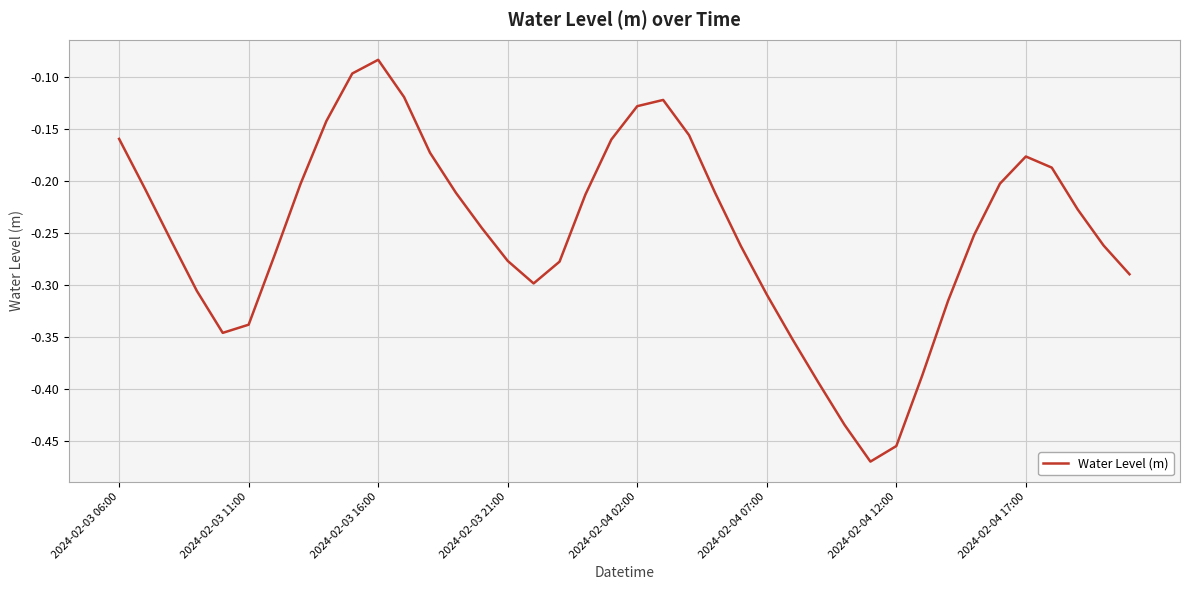

How many interior local peaks (higher than both neighbors) does the data have?

3